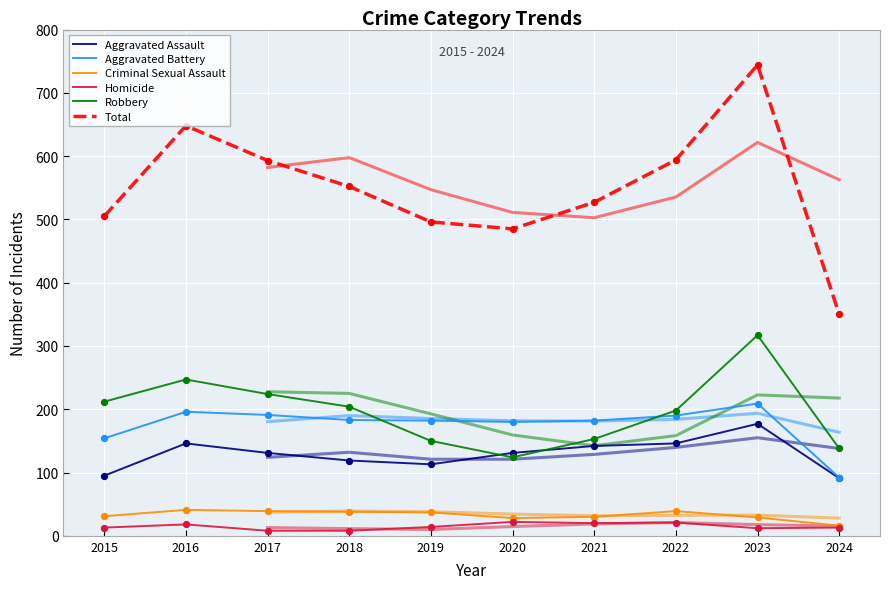

Which series has the largest total across all categories?

Total